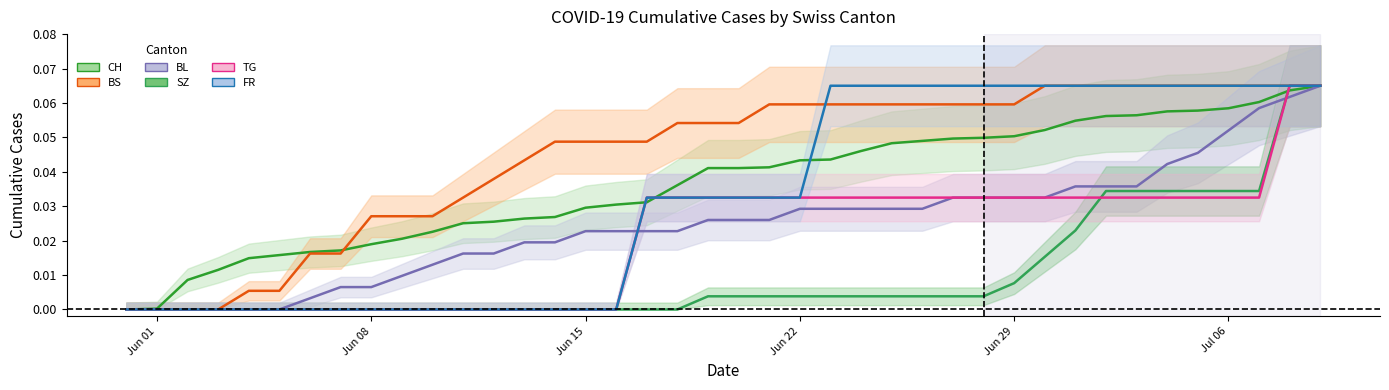

Which series has the largest total across all categories?

BS